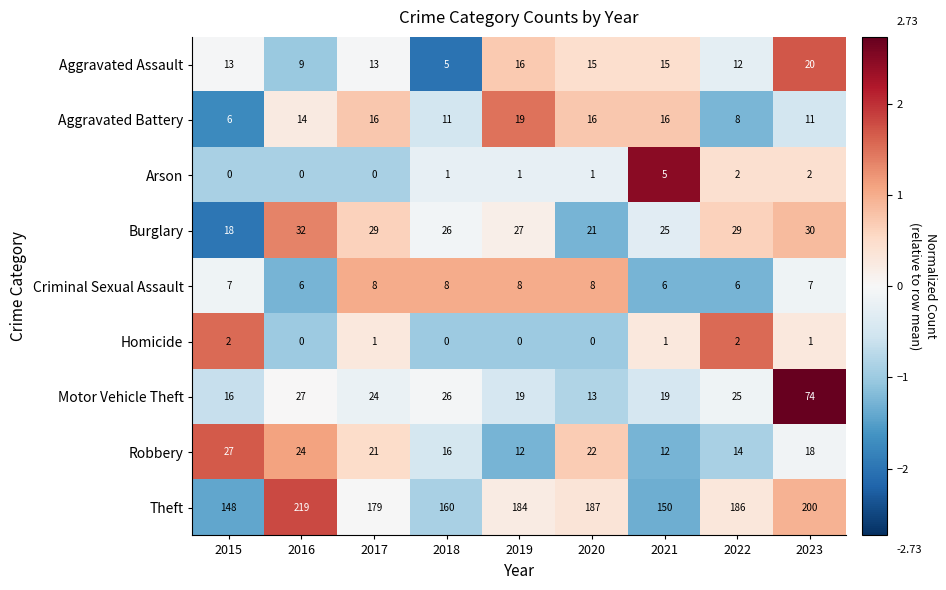

How many Arson values are between 0 and 2?

8